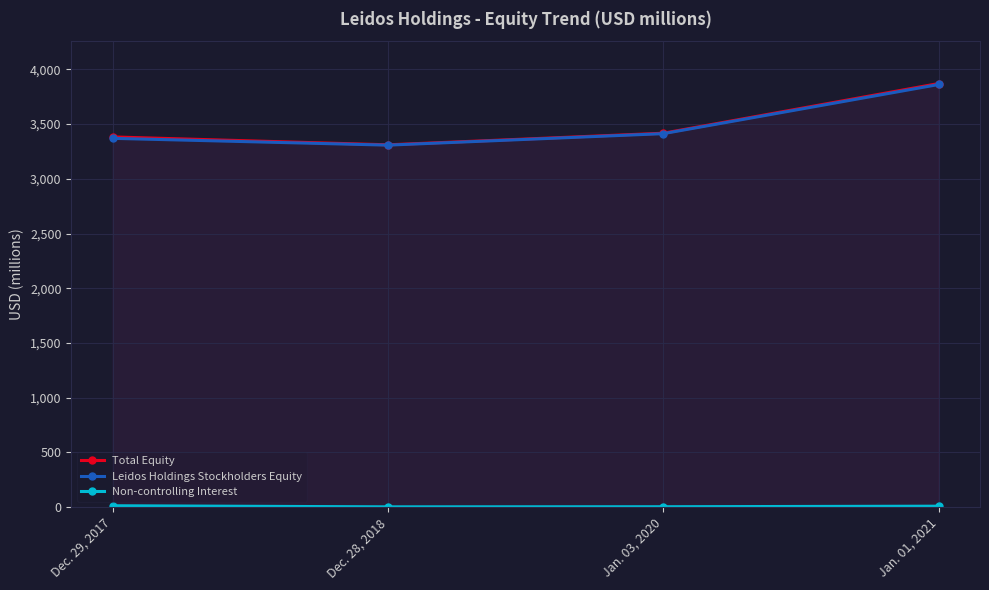

What is the difference between the maximum and minimum values in the Leidos Holdings Stockholders Equity series?

554